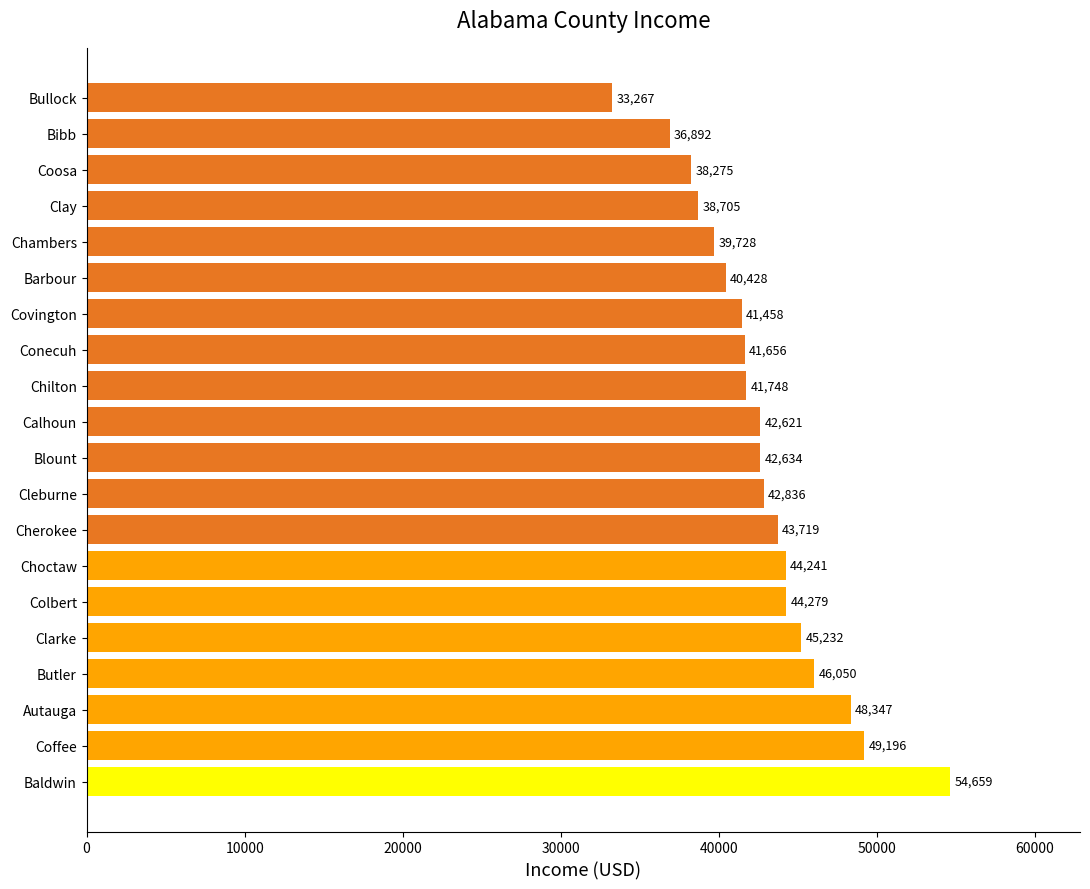

How many distinct data groups are displayed?

1